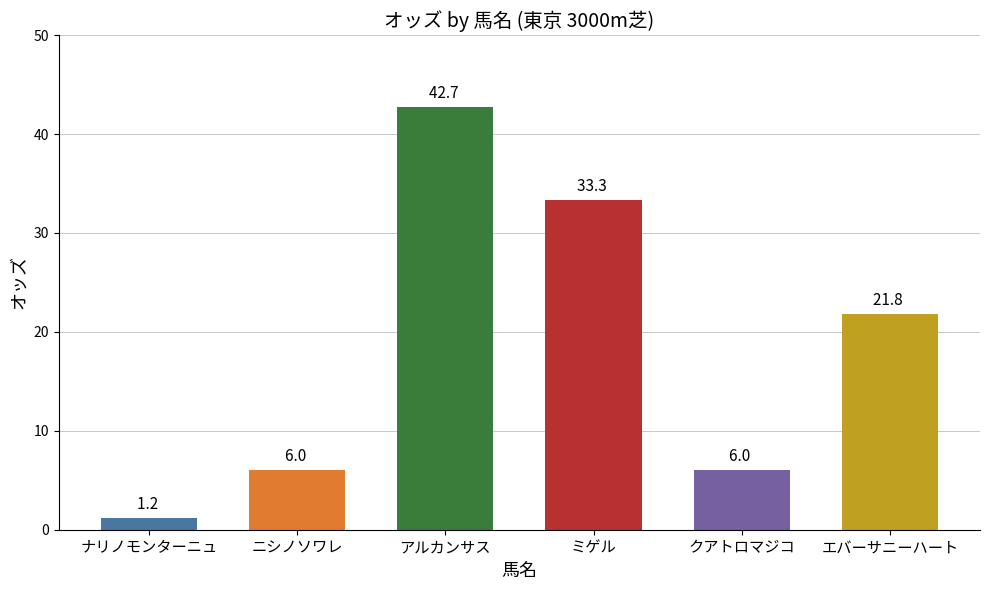

What is the smallest value displayed?

1.2